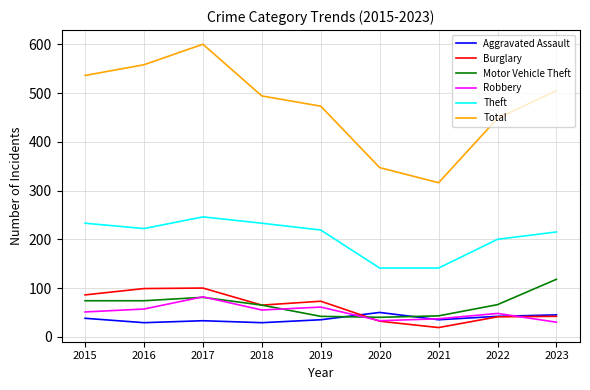

What is the minimum value shown in the chart?

19